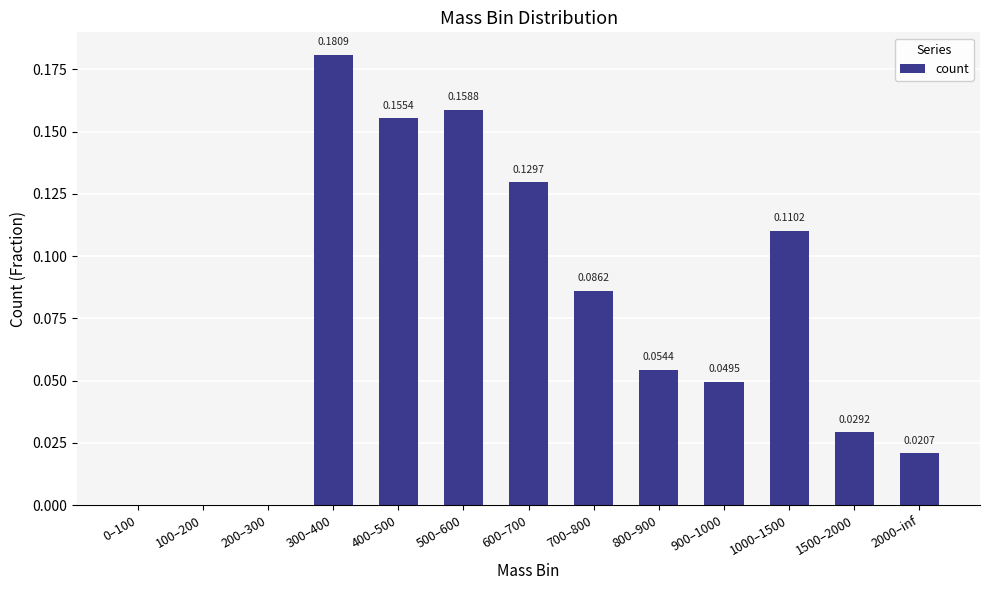

Which has a higher value, 800–900 or 700–800?

700–800